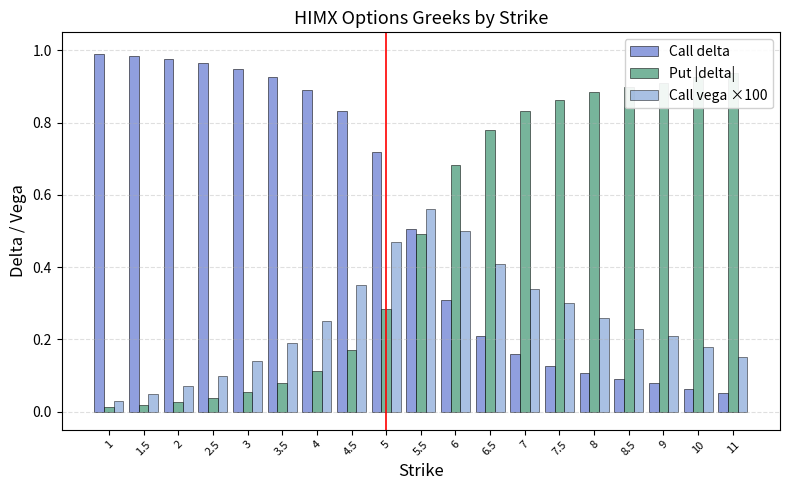

Is the value of Put |delta| at 1 greater than the value of Call vega ×100 at 11?

No